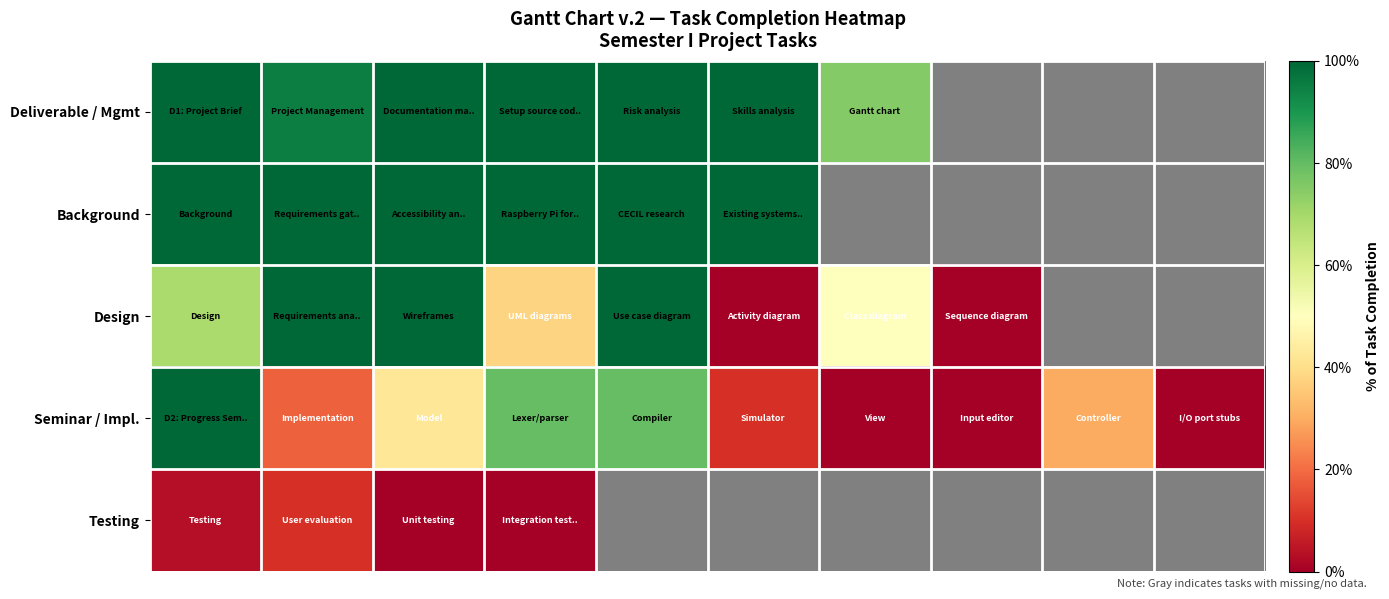

Which series has the widest spread of values?

Design